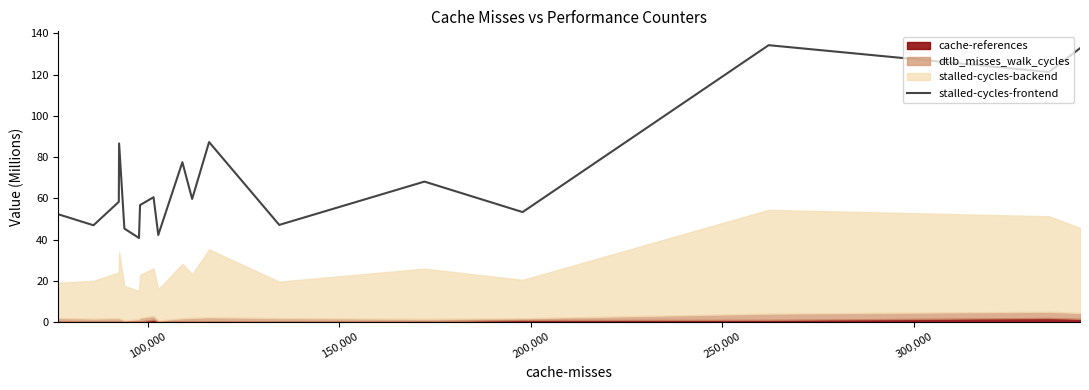

What is the value of the 10th point from the left?

77.5